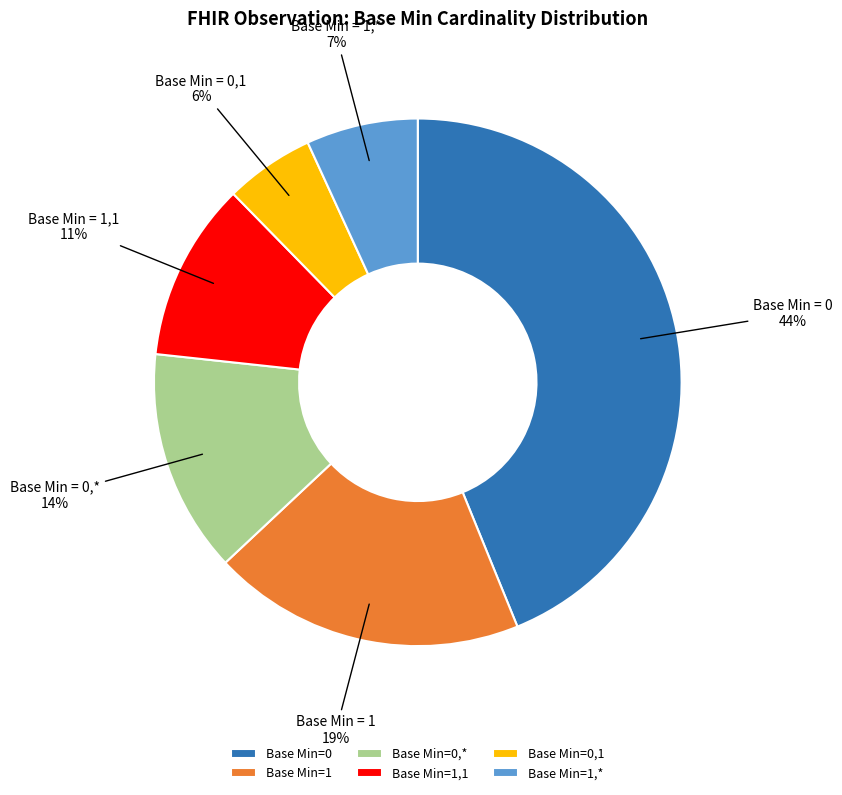

True or false: 0,1 accounts for 8% of the total.

False